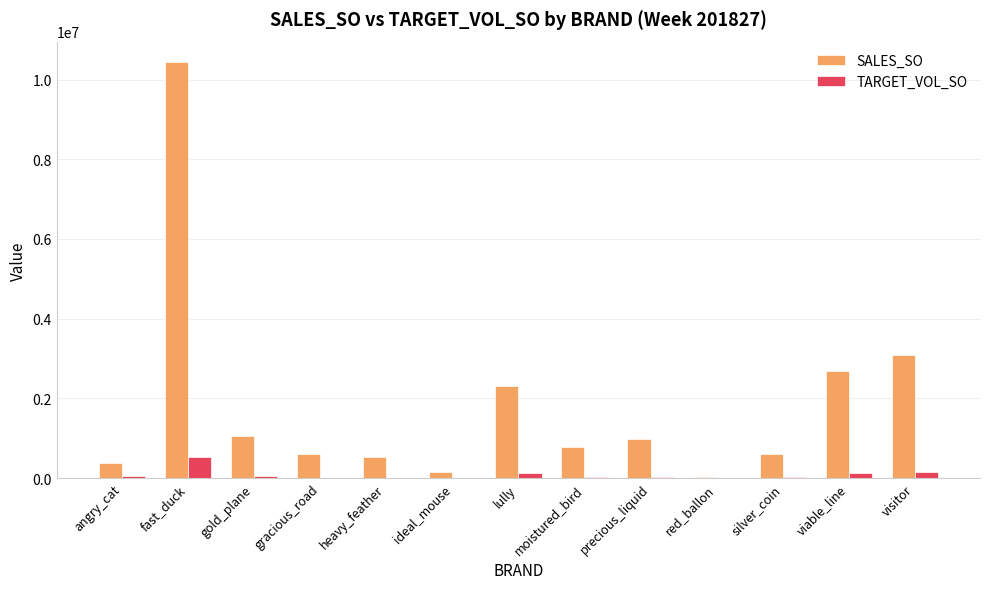

True or false: SALES_SO has a value of 594140.3 at silver_coin.

True